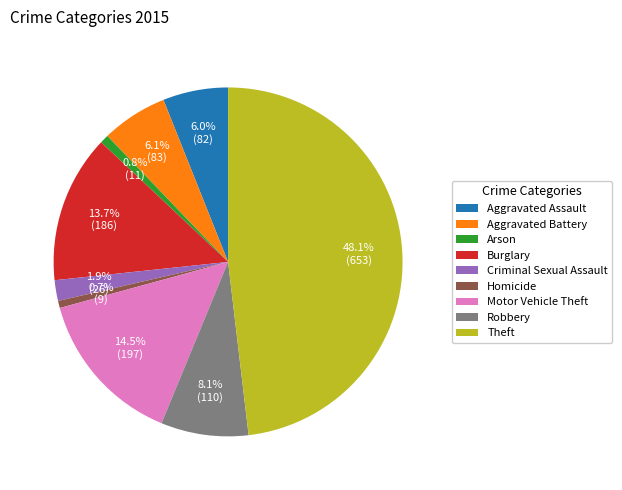

How much of the chart is everything except Burglary?

86.3%